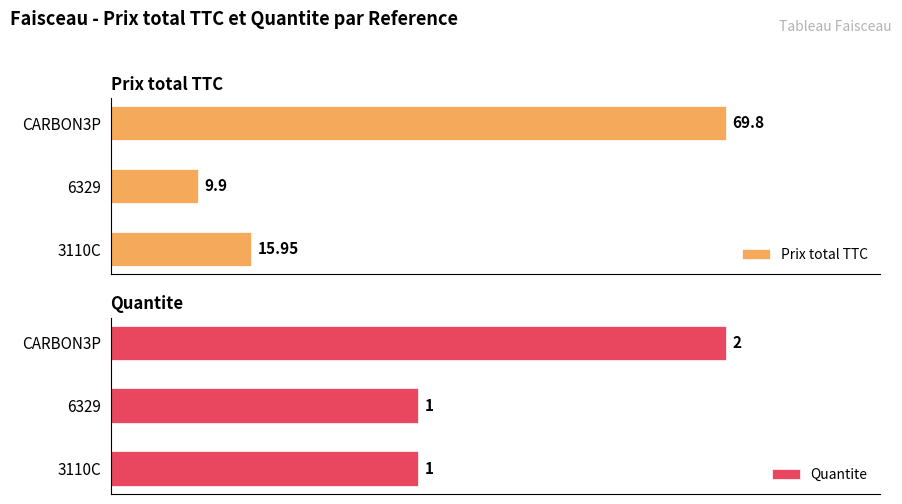

Reading right to left, transcribe all the data shown in this chart.

Prix total TTC: 69.8	9.9	15.9
Quantite: 2.0	1.0	1.0